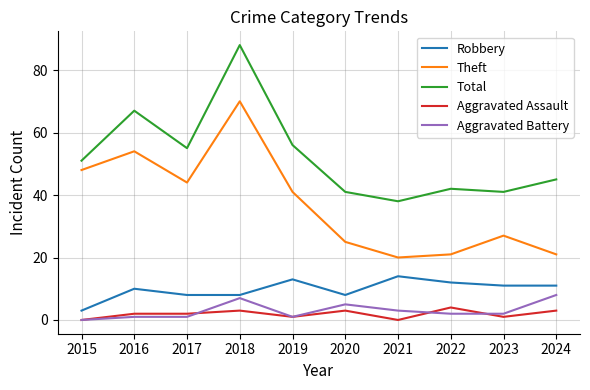

Where does the Aggravated Battery series first go above 2?

2018